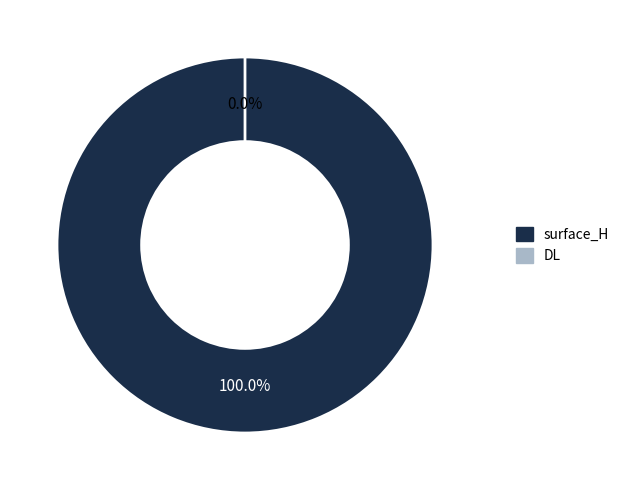

How many slices are in this pie chart?

2